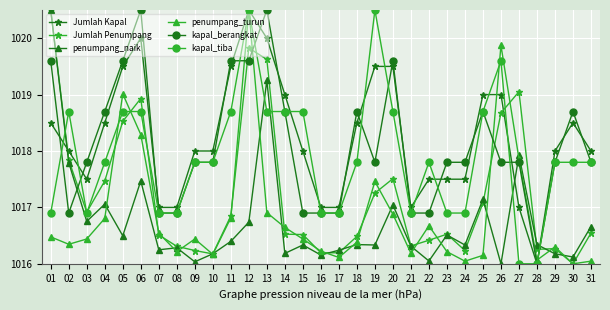

Where is the first local maximum for kapal_tiba?

02